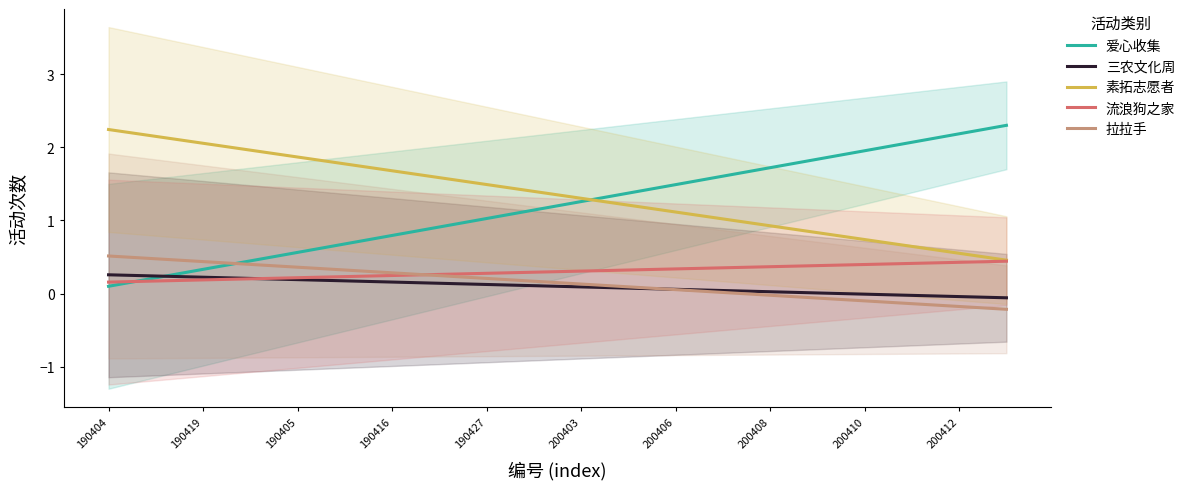

Which series has the largest total across all categories?

素拓志愿者